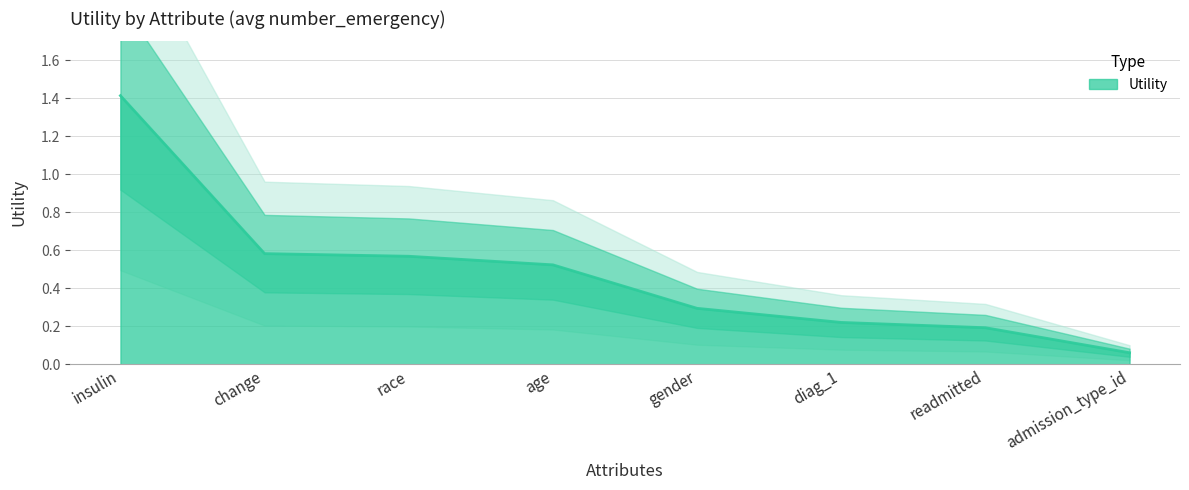

Rank the categories by value from lowest to highest.

admission_type_id, readmitted, diag_1, gender, age, race, change, insulin